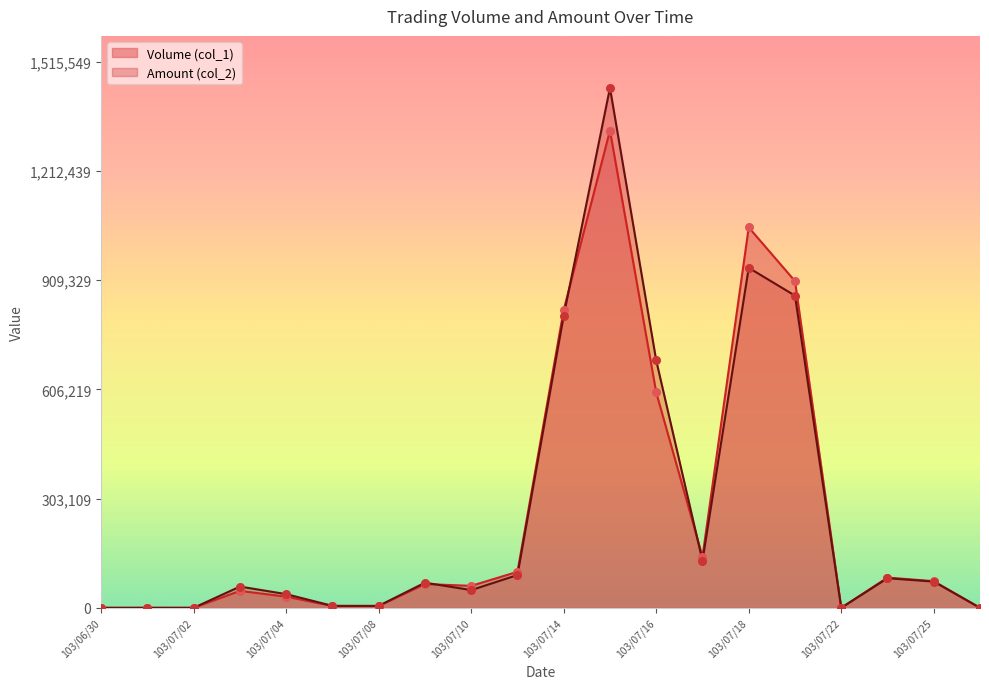

Which series has the largest total across all categories?

Amount (col_2)